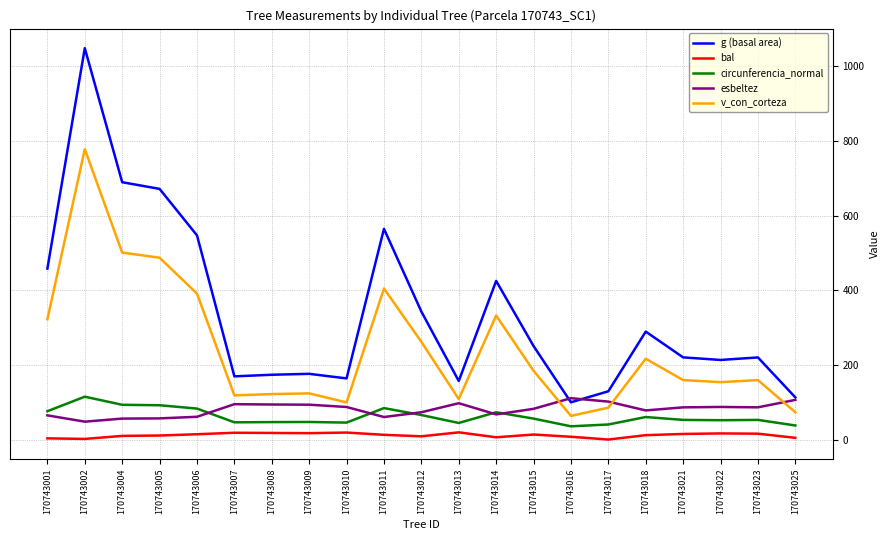

Where is g (basal area) nearest to the value 574?

170743011